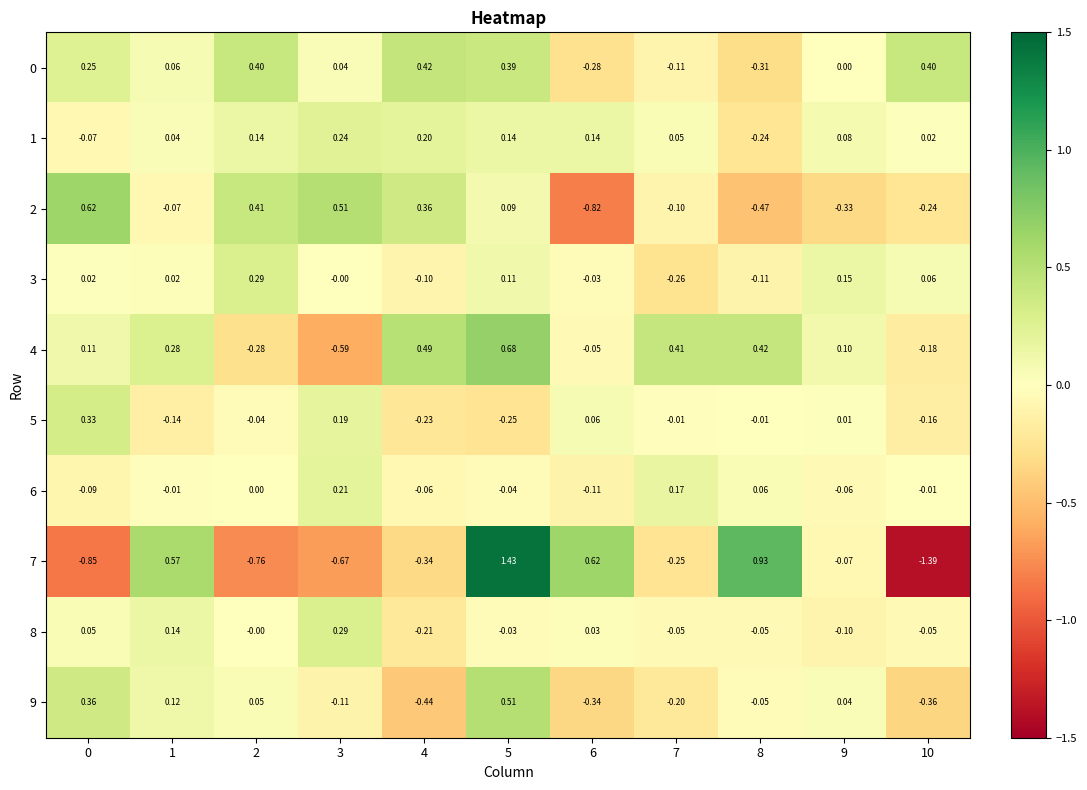

Is the value of 1 at 7 greater than the value of 4 at 7?

No